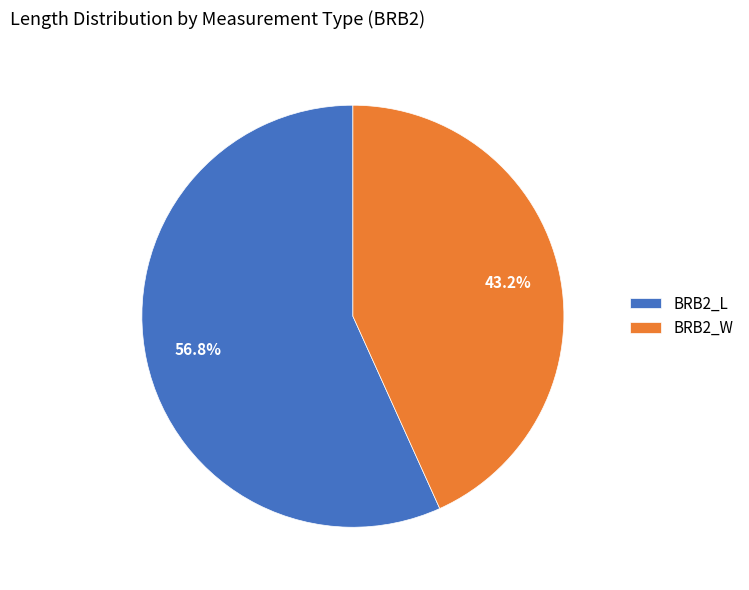

Which slice is the largest?

BRB2_L